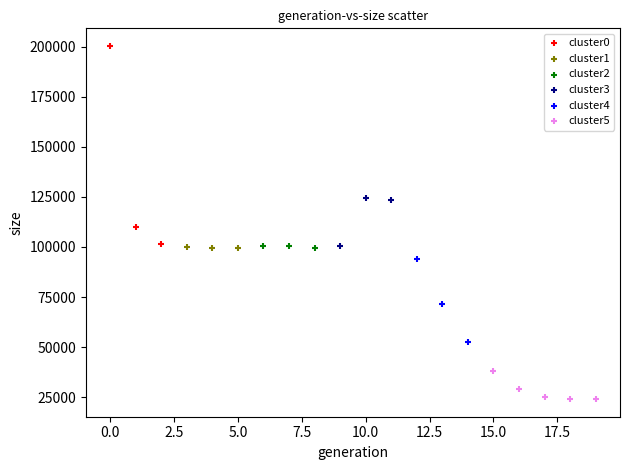

Which series has the largest Y range (max minus min)?

cluster0